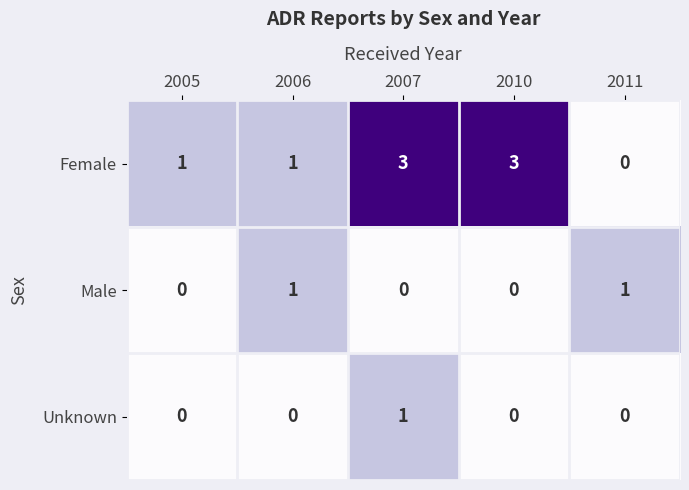

Which series has the largest range (max minus min)?

Female